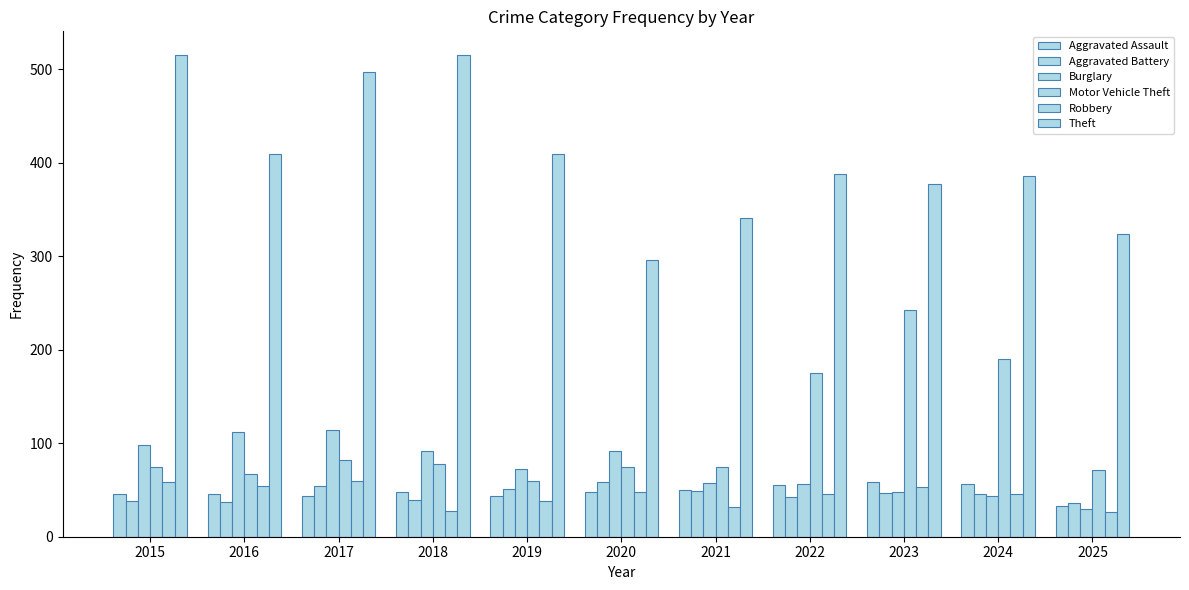

Rank the categories by Robbery value from highest to lowest.

2017, 2015, 2016, 2023, 2020, 2022, 2024, 2019, 2021, 2018, 2025